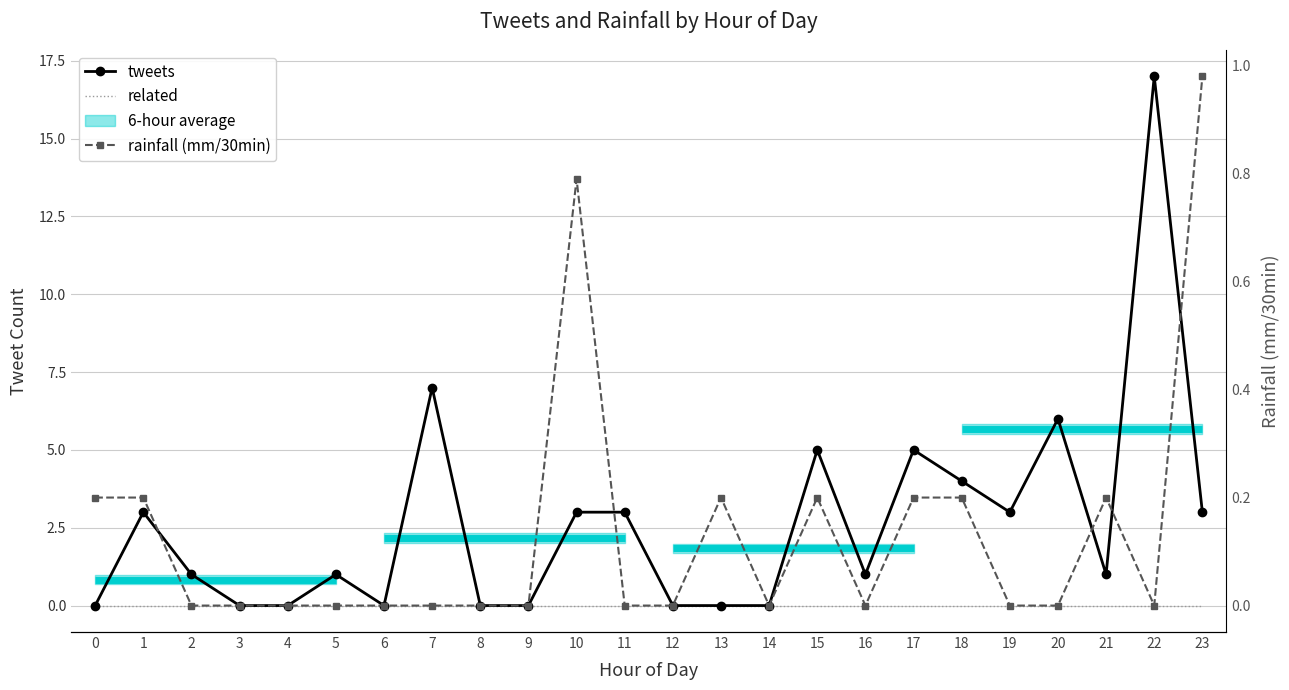

In rainfall (mm/30min), how many points are lower than both neighbors (excluding endpoints)?

3